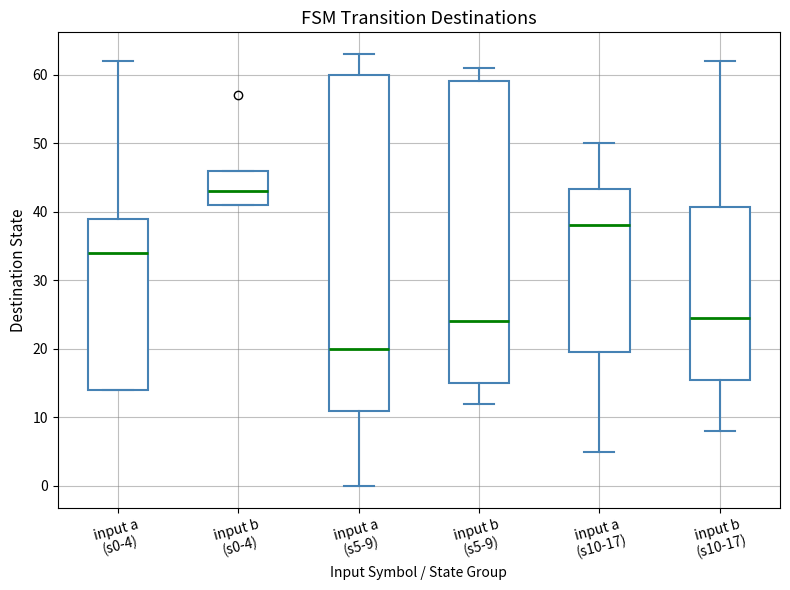

Reading left to right, read every box against the y-axis: the position of its median line, the range the box covers, and the ends of its whiskers. The values are not printed on the chart, so give them approximately, as read against the axis.

input a (s0-4): median 34, box 14 to 39, whiskers 14 to 62
input b (s0-4): median 43, box 41 to 46, whiskers 41 to 46
input a (s5-9): median 20, box 11 to 60, whiskers 0 to 63
input b (s5-9): median 24, box 15 to 59, whiskers 12 to 61
input a (s10-17): median 38, box 20 to 43, whiskers 5 to 50
input b (s10-17): median 25, box 16 to 41, whiskers 8 to 62